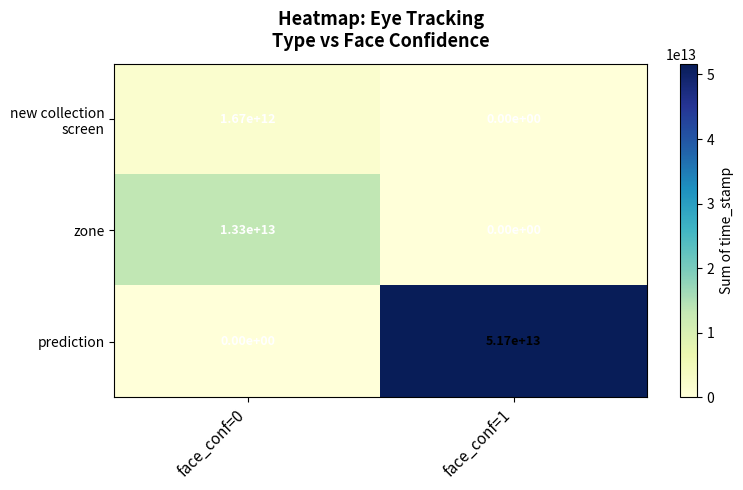

Which series has the largest total across all categories?

prediction